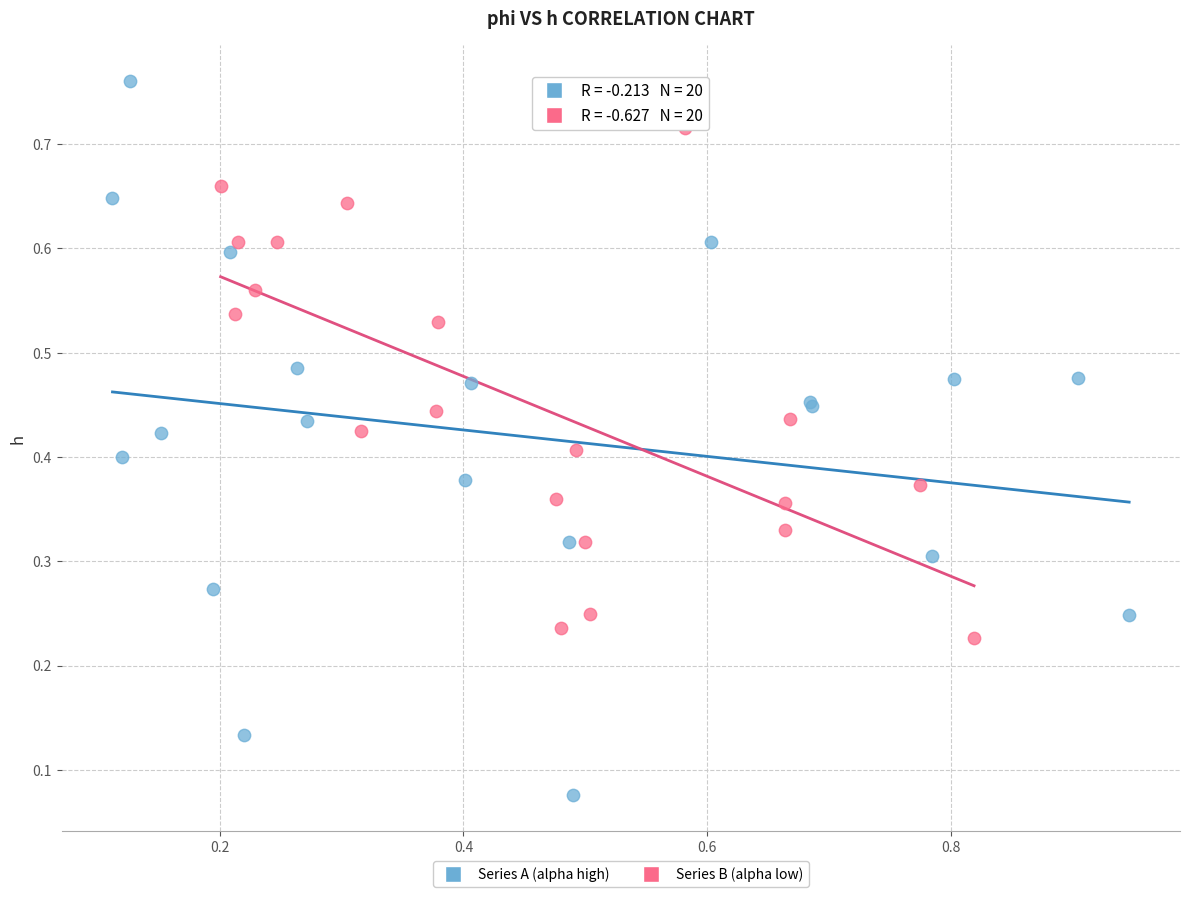

Which series contains the highest Y value?

Series A (alpha high)